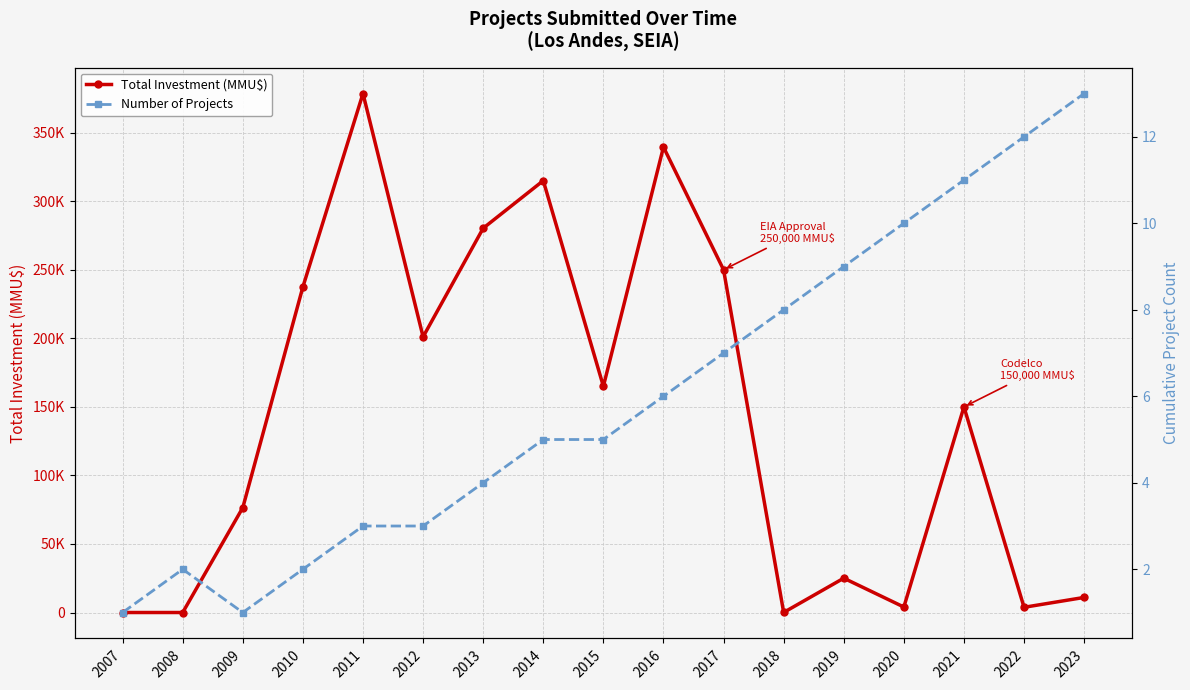

At which category does the chart reach its minimum across all series?

2007